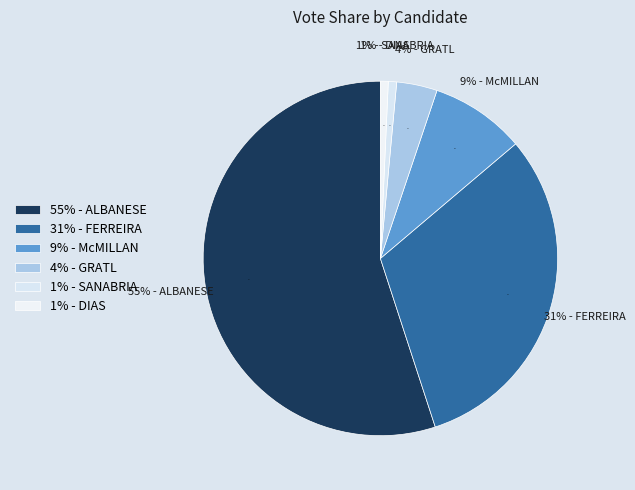

To the nearest percent, what percentage of the pie is SANABRIA?

1%